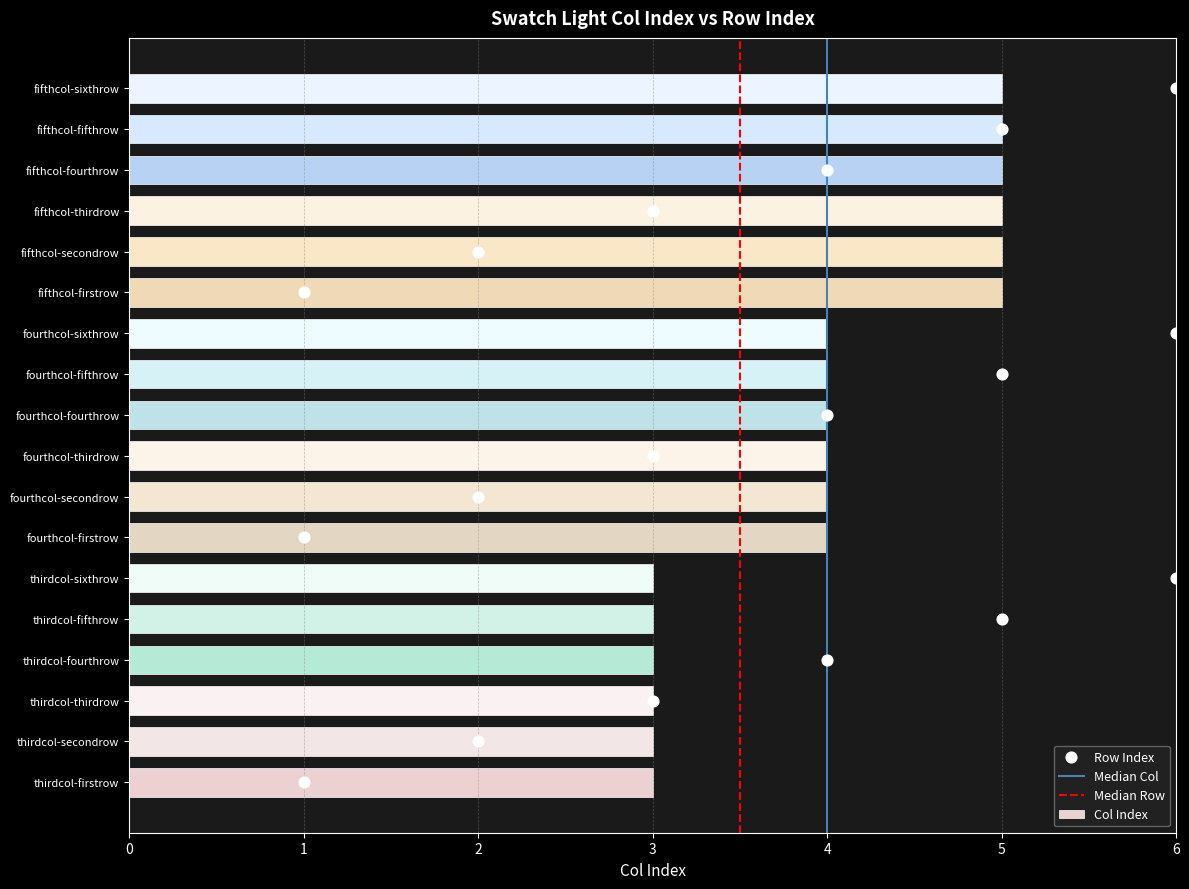

Which has a higher value, fifthcol-secondrow or thirdcol-sixthrow?

fifthcol-secondrow